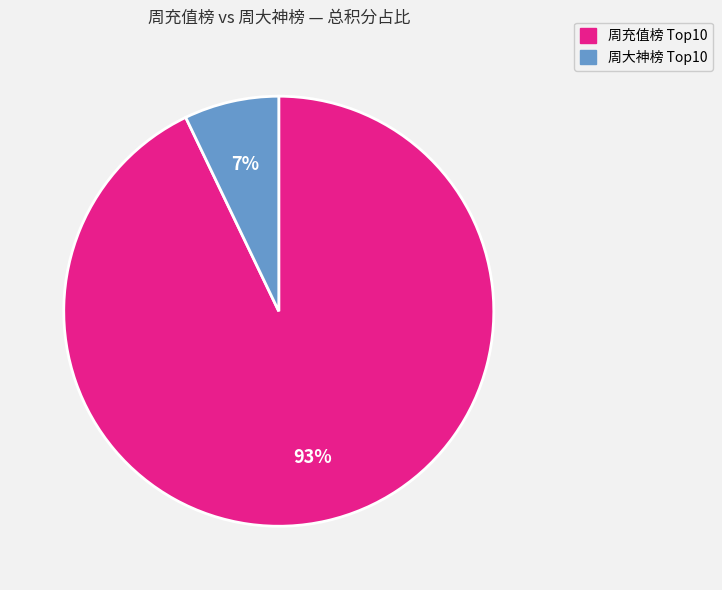

Does any single category account for the majority?

Yes